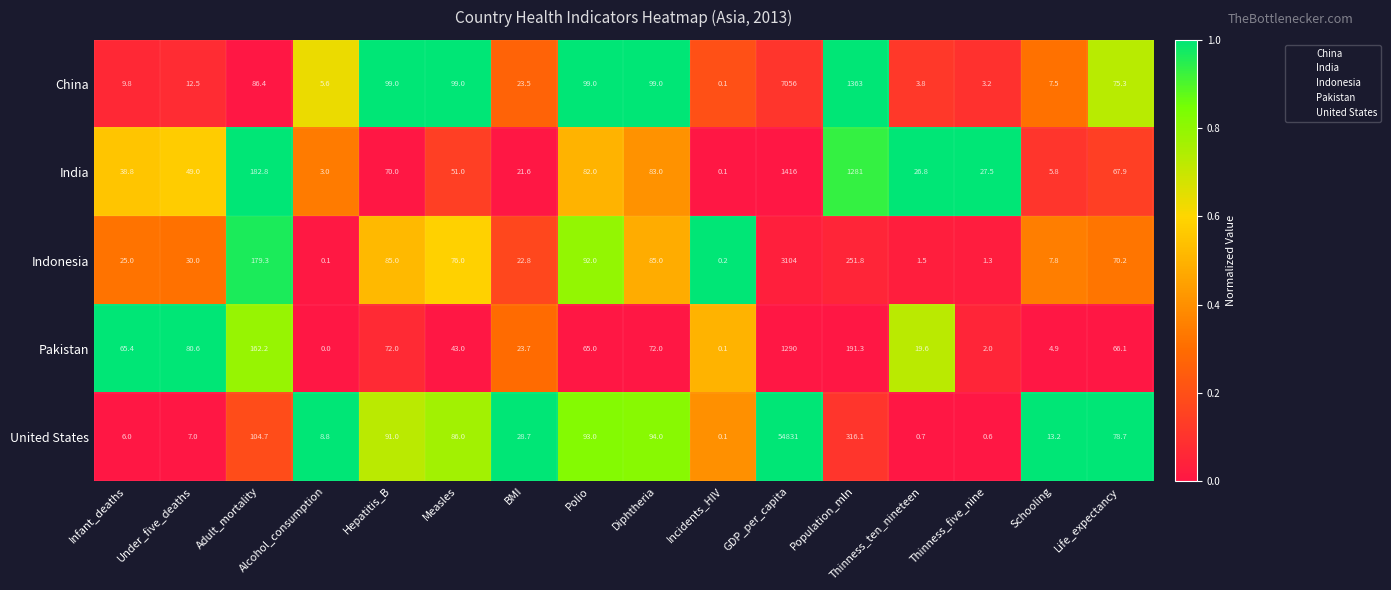

What is the average value of the India series?

212.9